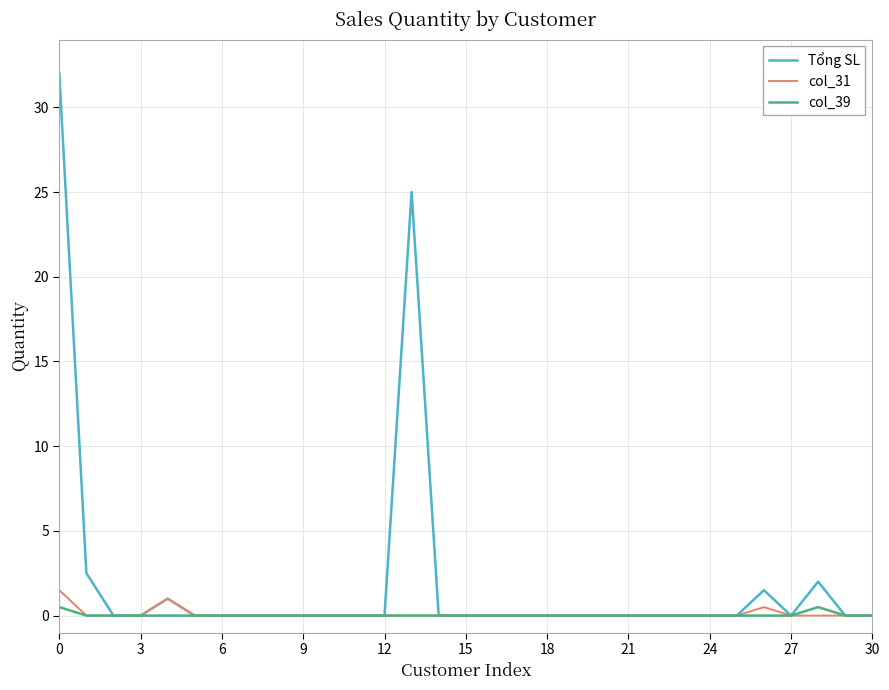

Is this an area chart (filled region under the line)?

No